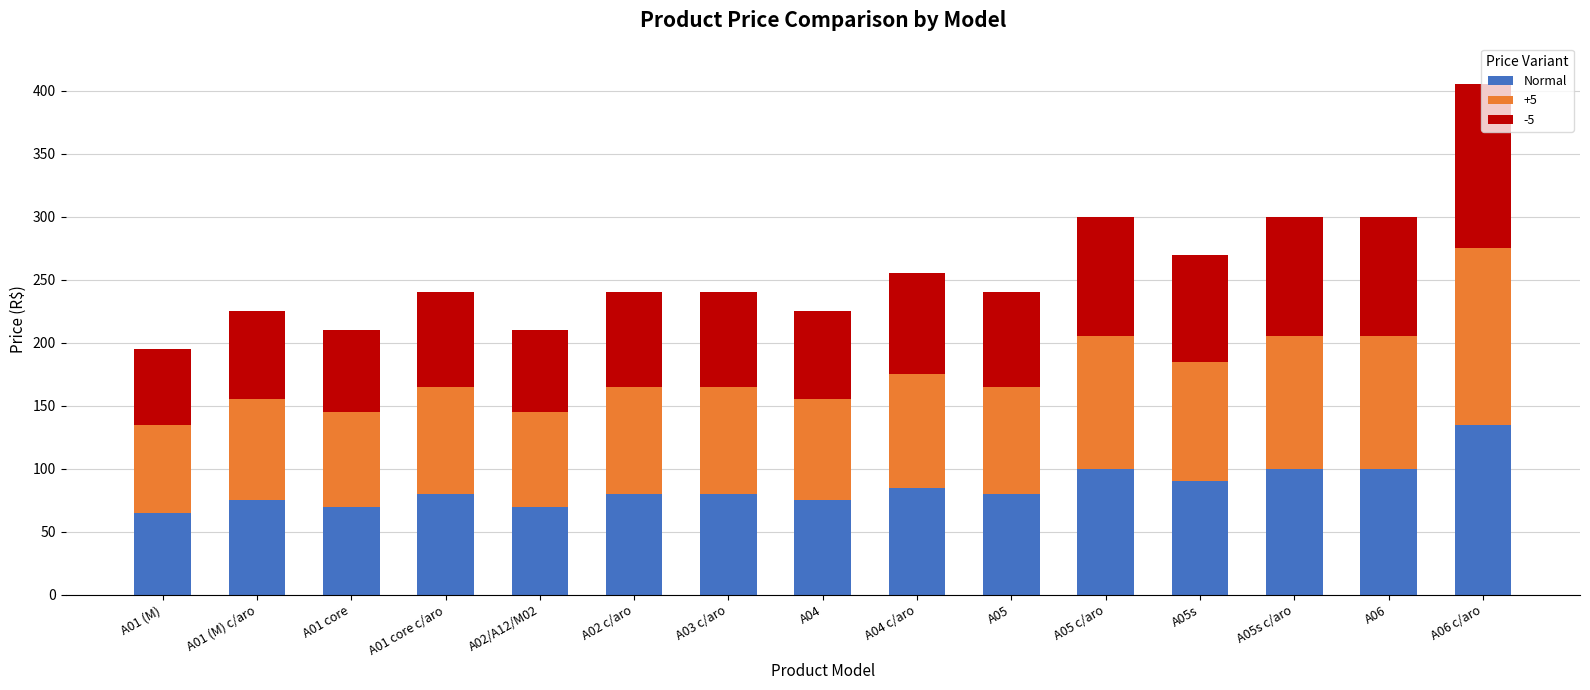

What is the sum of all Normal values?

1285